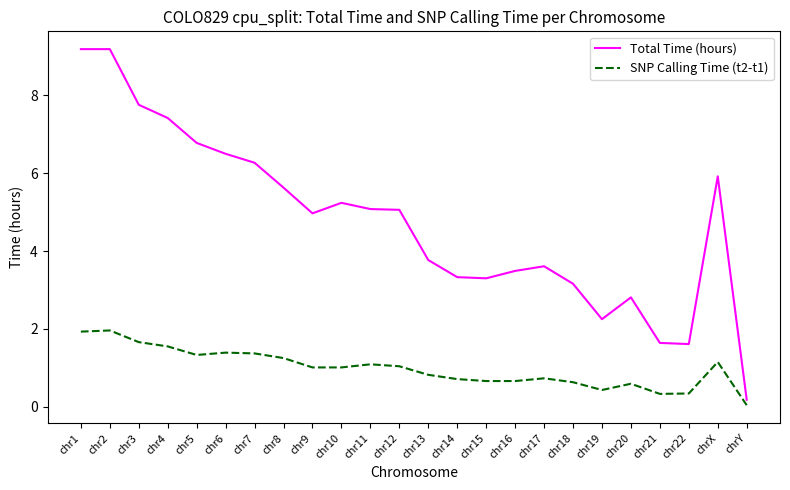

Which series has the largest total across all categories?

Total Time (hours)